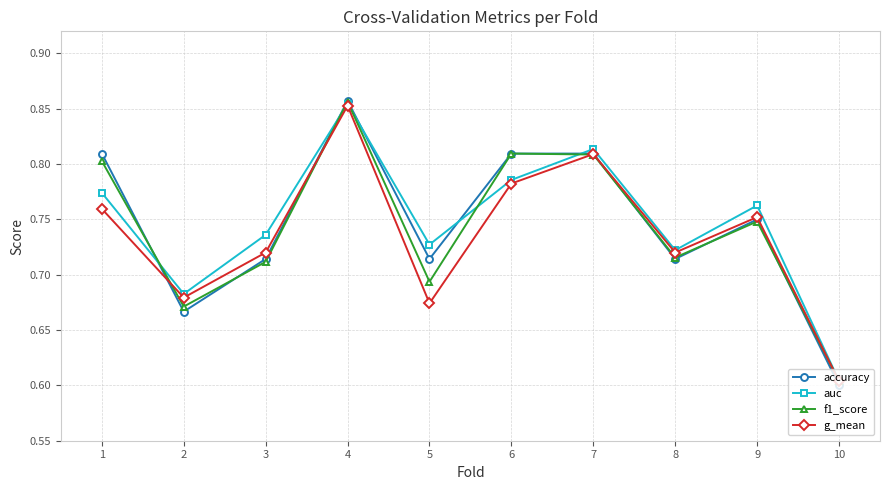

Which category has the highest value in the f1_score series?

4